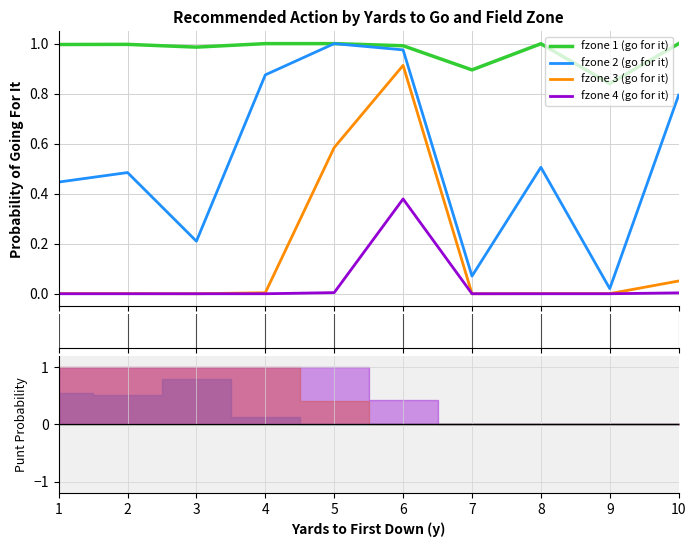

What is the sum of the fzone 2 (go for it) values at 1 and 3?

0.7